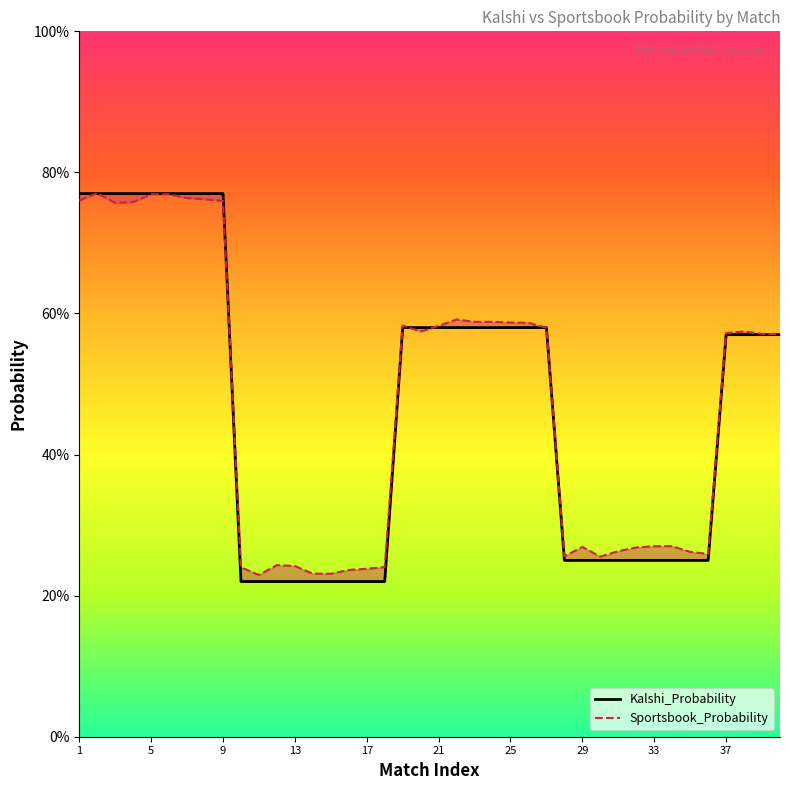

How many intersections are there between Kalshi_Probability and Sportsbook_Probability?

7